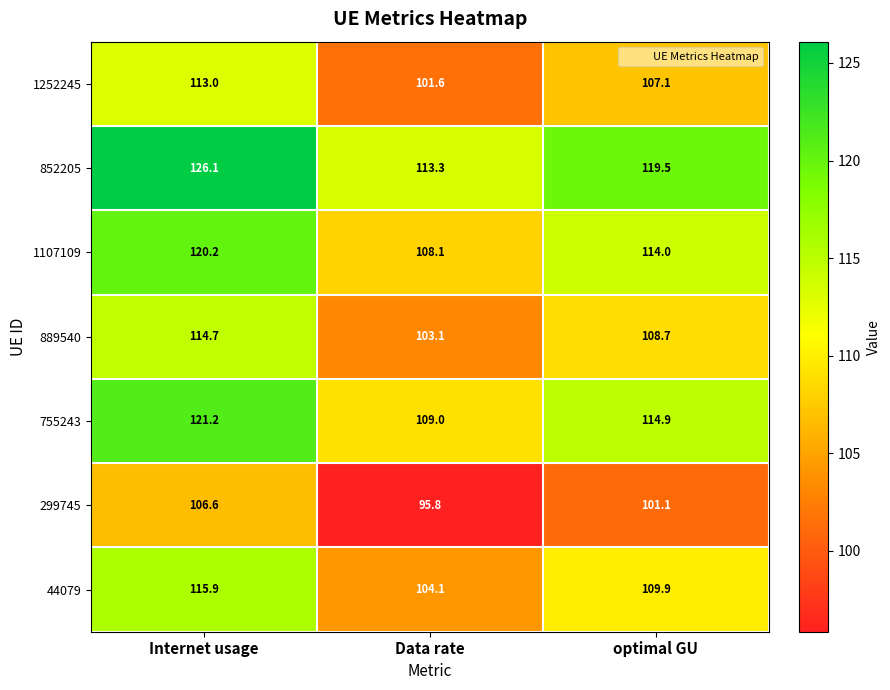

At which label does 755243 reach its peak?

Internet usage